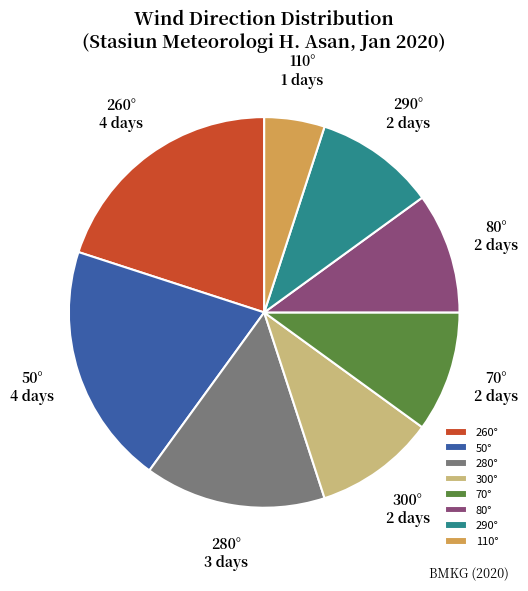

True or false: 280° accounts for 15% of the total.

True